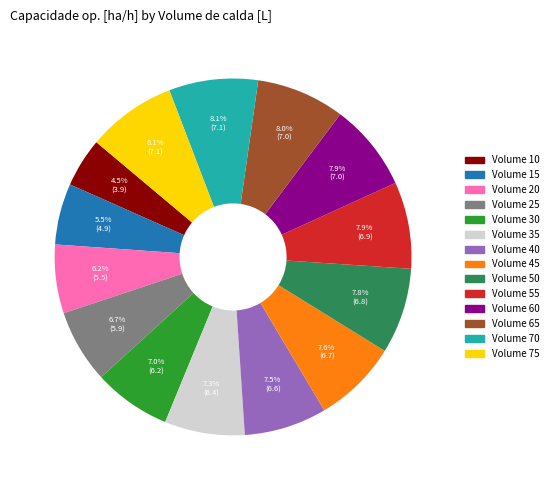

To the nearest percent, what percentage of the pie is Volume 45?

8%